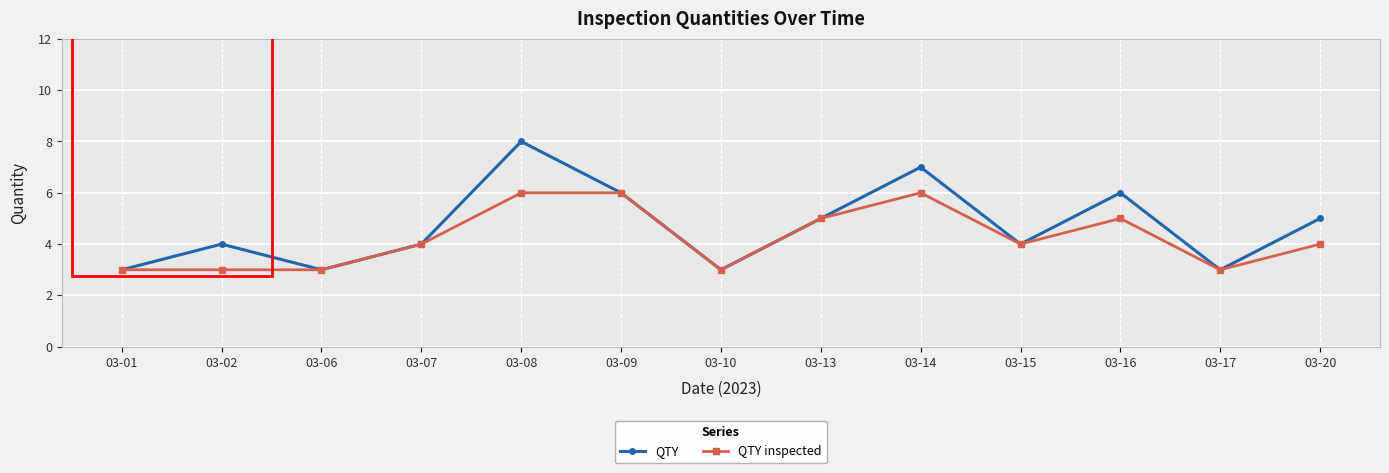

What are all the series names shown in the legend?

QTY, QTY inspected